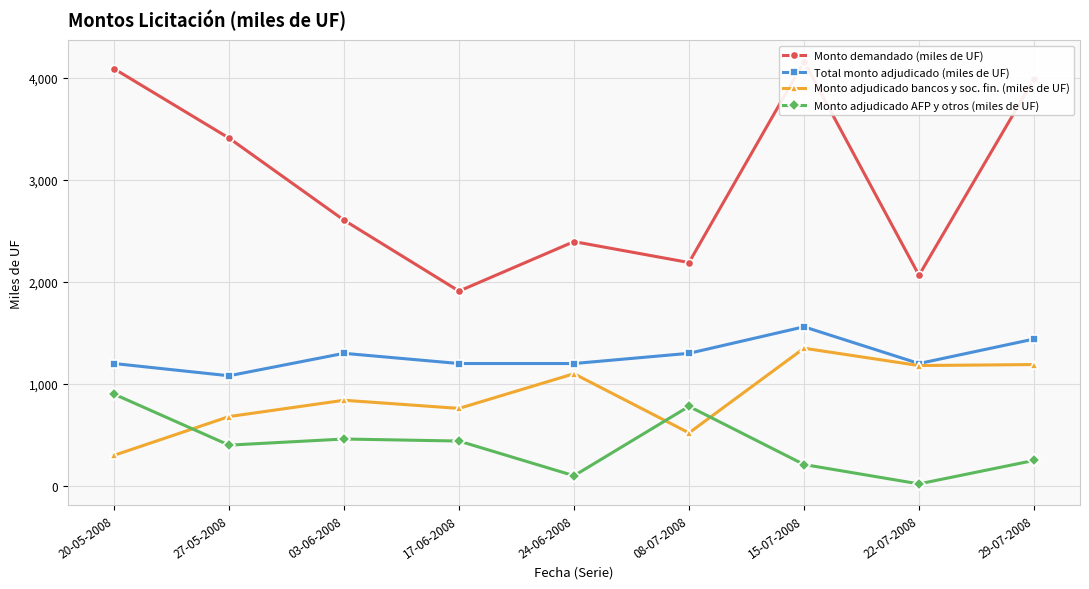

Is the value of Monto adjudicado AFP y otros (miles de UF) at 27-05-2008 greater than the value of Monto demandado (miles de UF) at 22-07-2008?

No